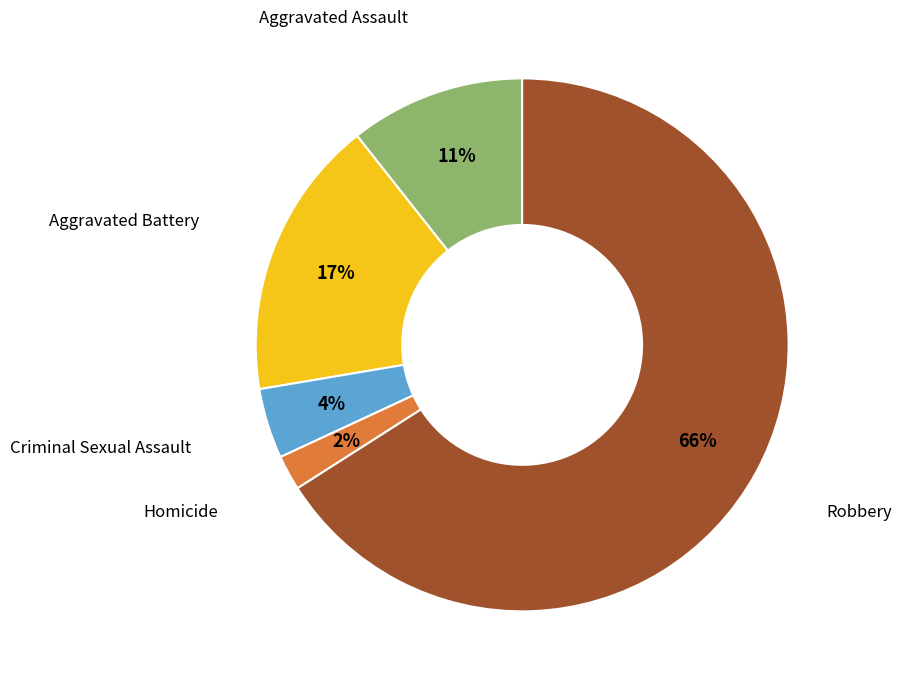

Is there any slice that represents more than half of the pie?

Yes